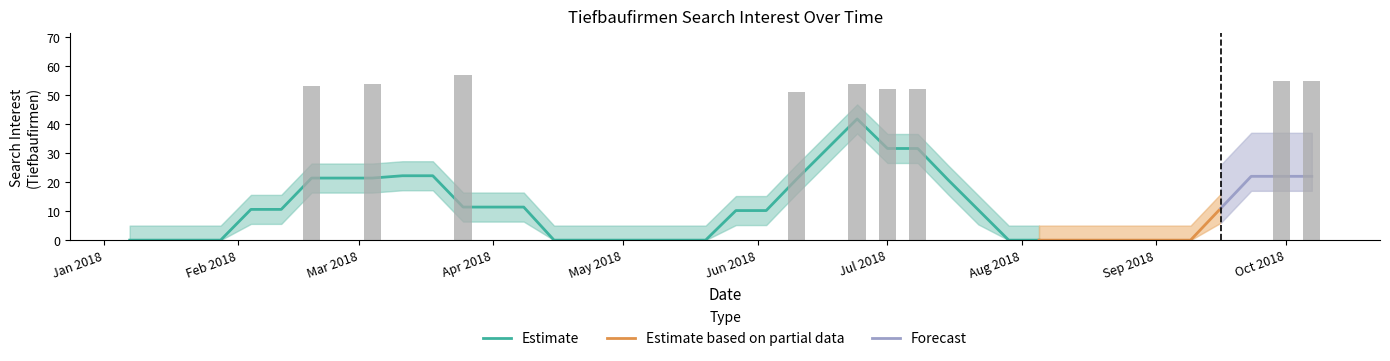

What is the difference between the second highest and second lowest values?

55